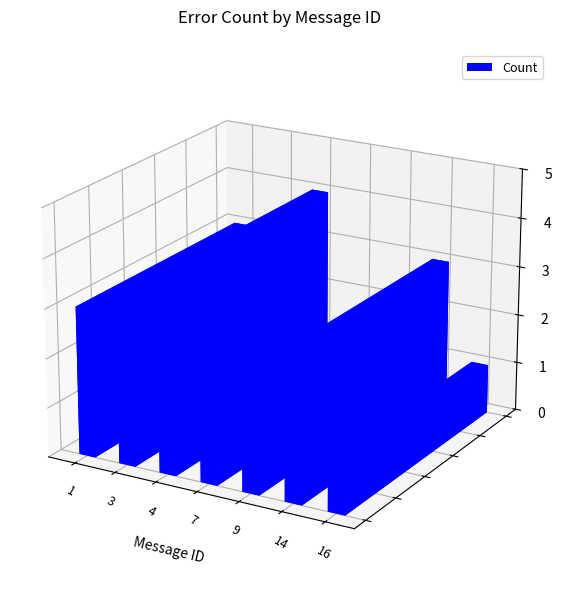

What is the value of the 3rd bar from the left?

4